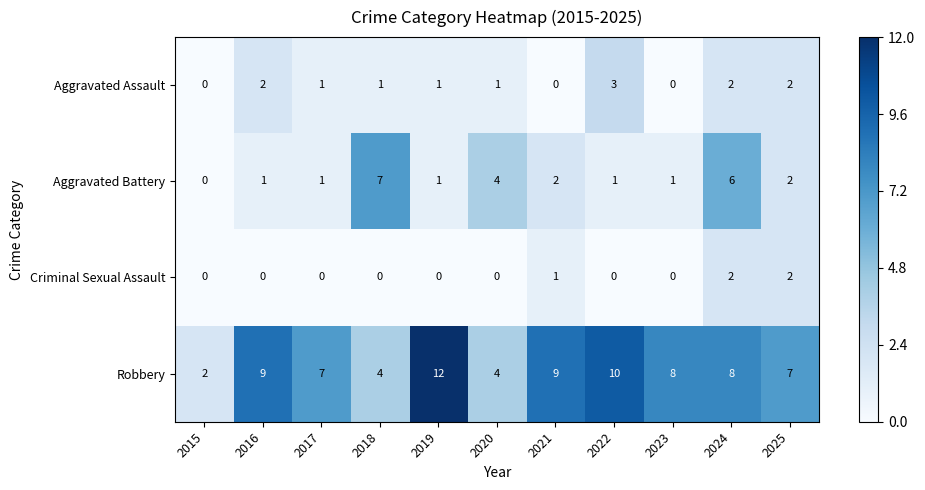

At how many categories does at least one series exceed 5?

9